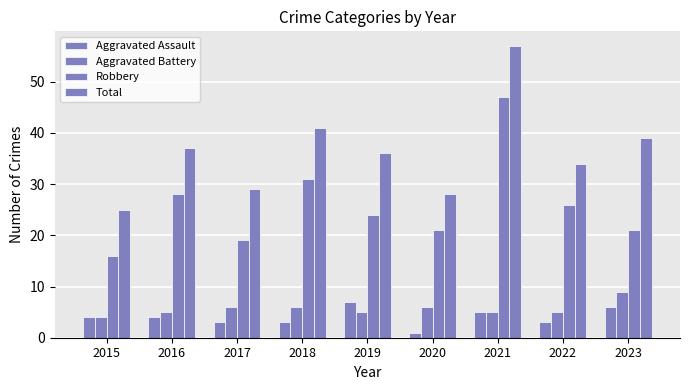

At 2021, list the series in order from smallest to largest.

Aggravated Assault, Aggravated Battery, Robbery, Total